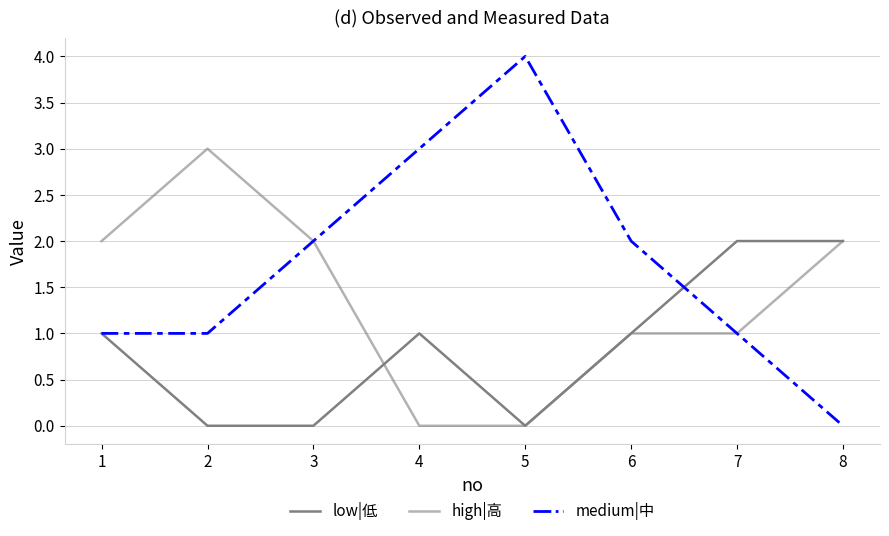

Where does the medium|中 series first go above 2?

4